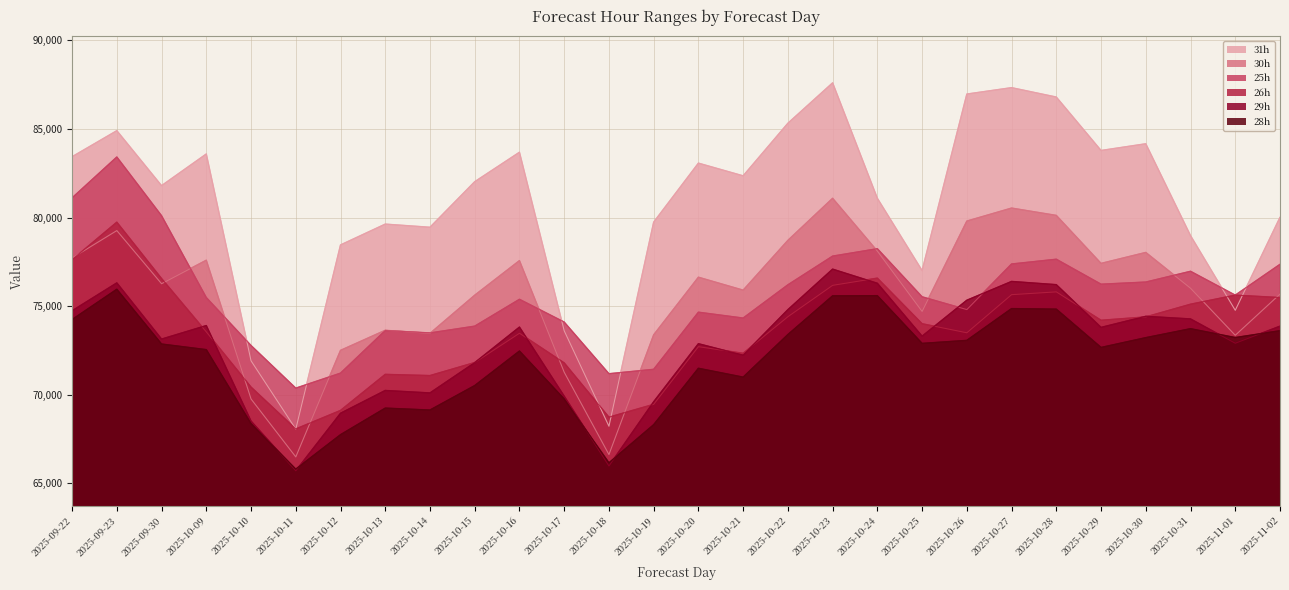

True or false: 25h has more than 1 points higher than both neighbors.

True